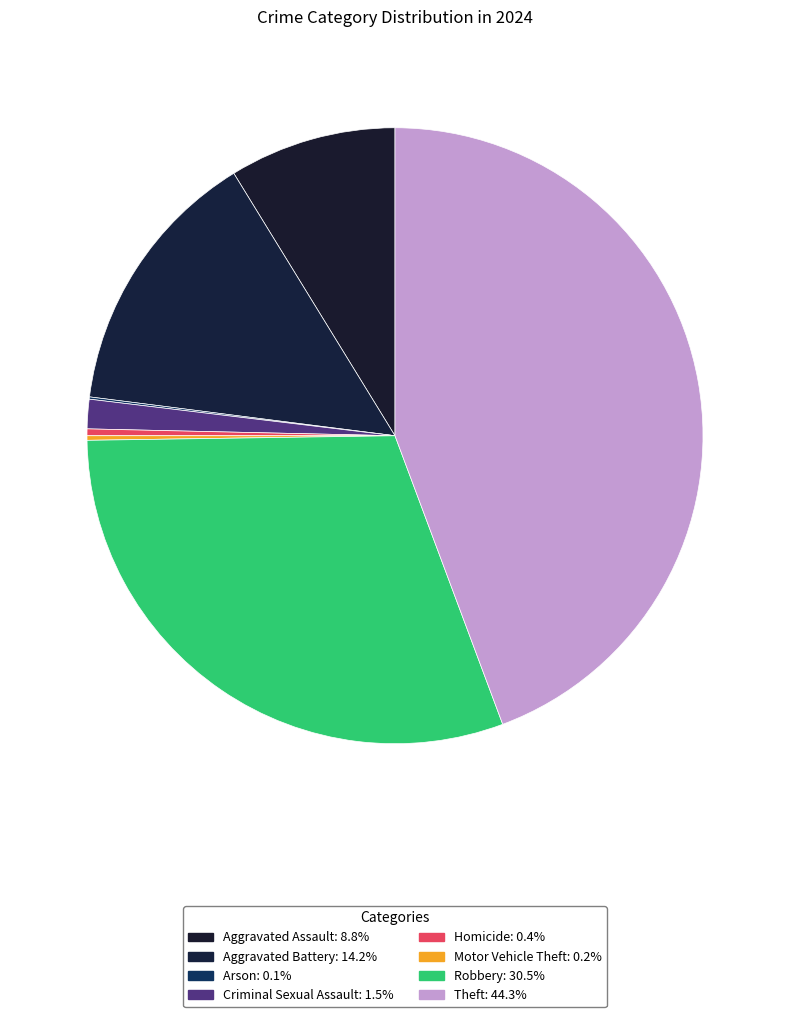

Is it true that Arson is 0% of the pie?

True